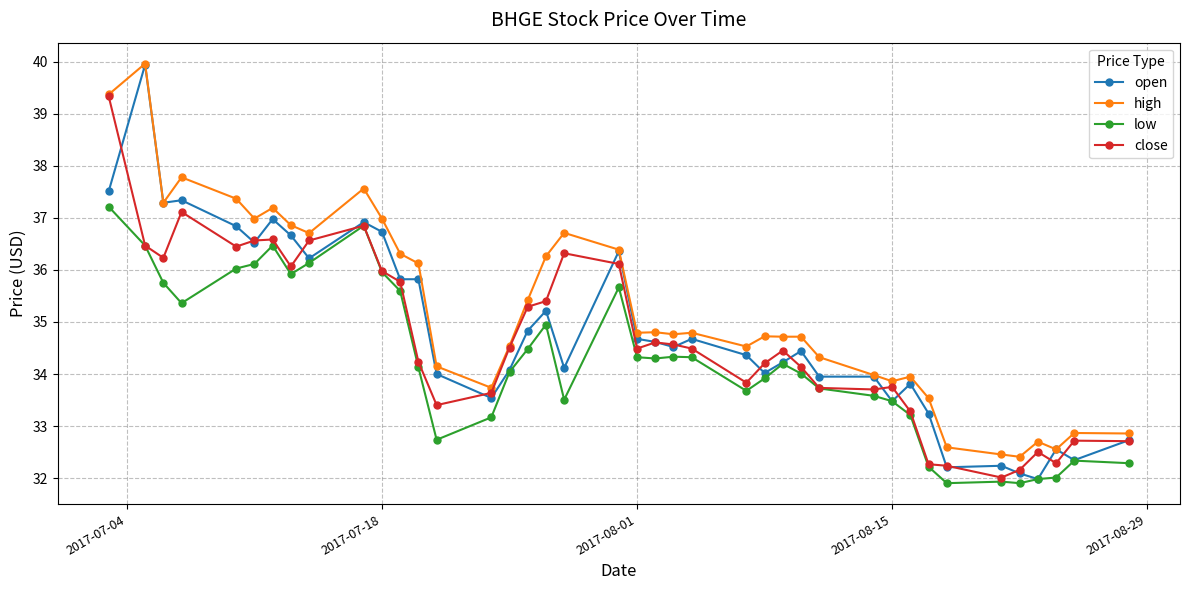

What is the maximum value for open?

39.9